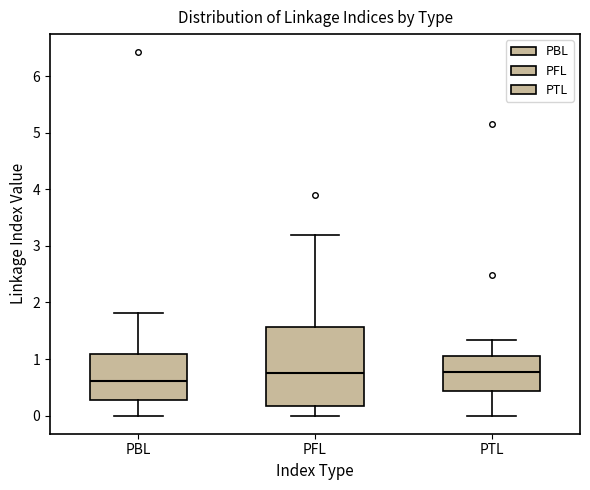

Reading left to right, read every box against the y-axis: the position of its median line, the range the box covers, and the ends of its whiskers. The values are not printed on the chart, so give them approximately, as read against the axis.

PBL: median 0.6, box 0.3 to 1.1, whiskers 0.0 to 1.8
PFL: median 0.8, box 0.2 to 1.6, whiskers 0.0 to 3.2
PTL: median 0.8, box 0.4 to 1.1, whiskers 0.0 to 1.3